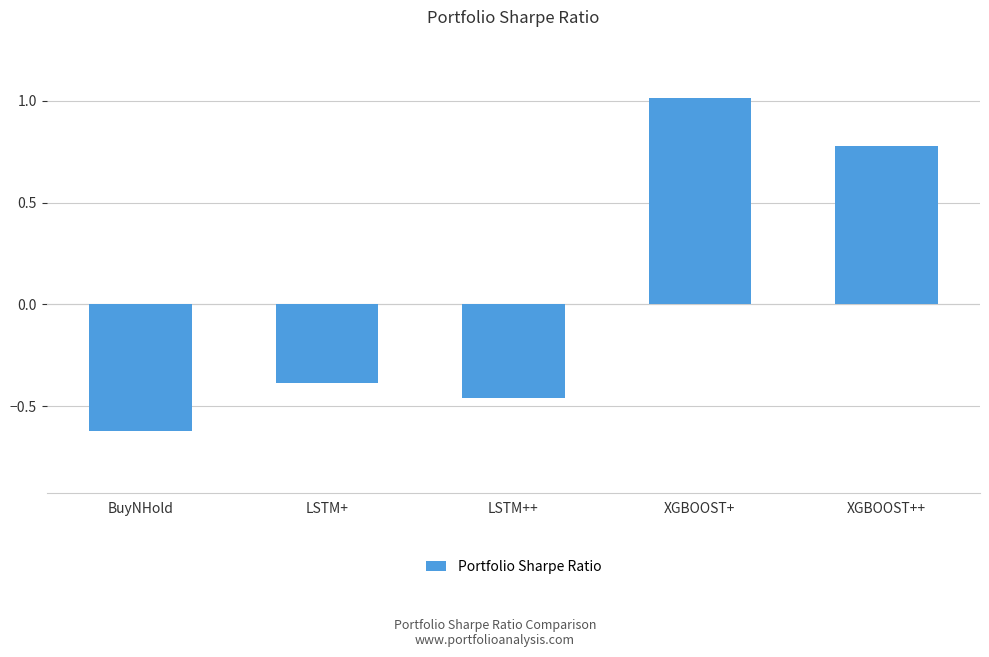

Where is the data nearest to the value 0?

LSTM+